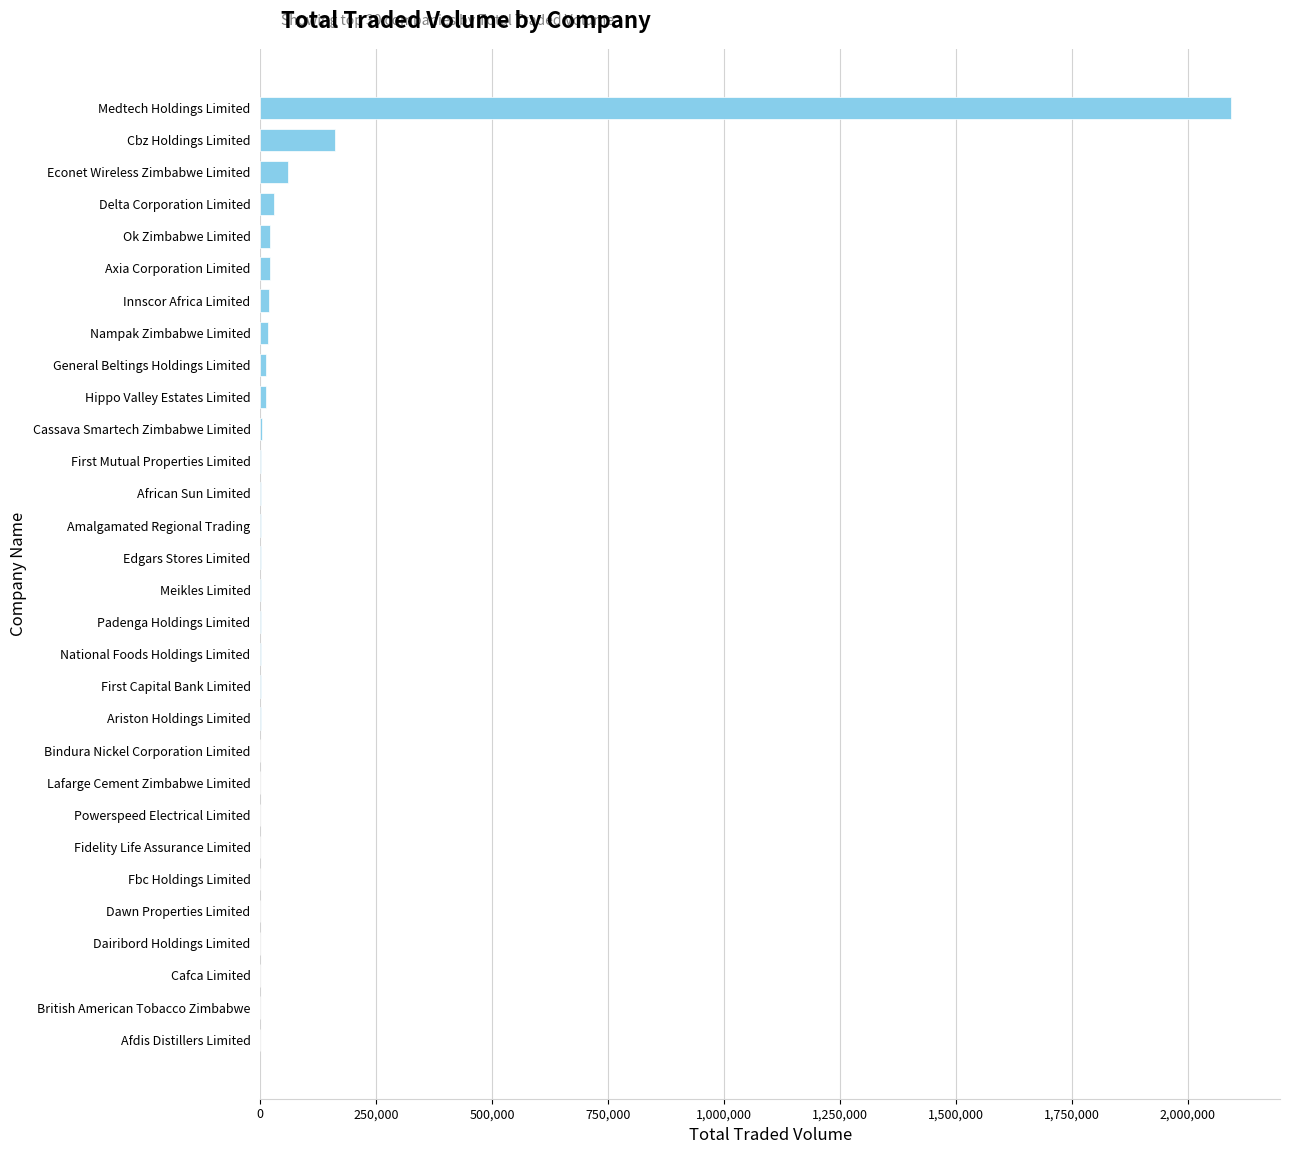

At which label is the value closest to 1047100?

Cbz Holdings Limited